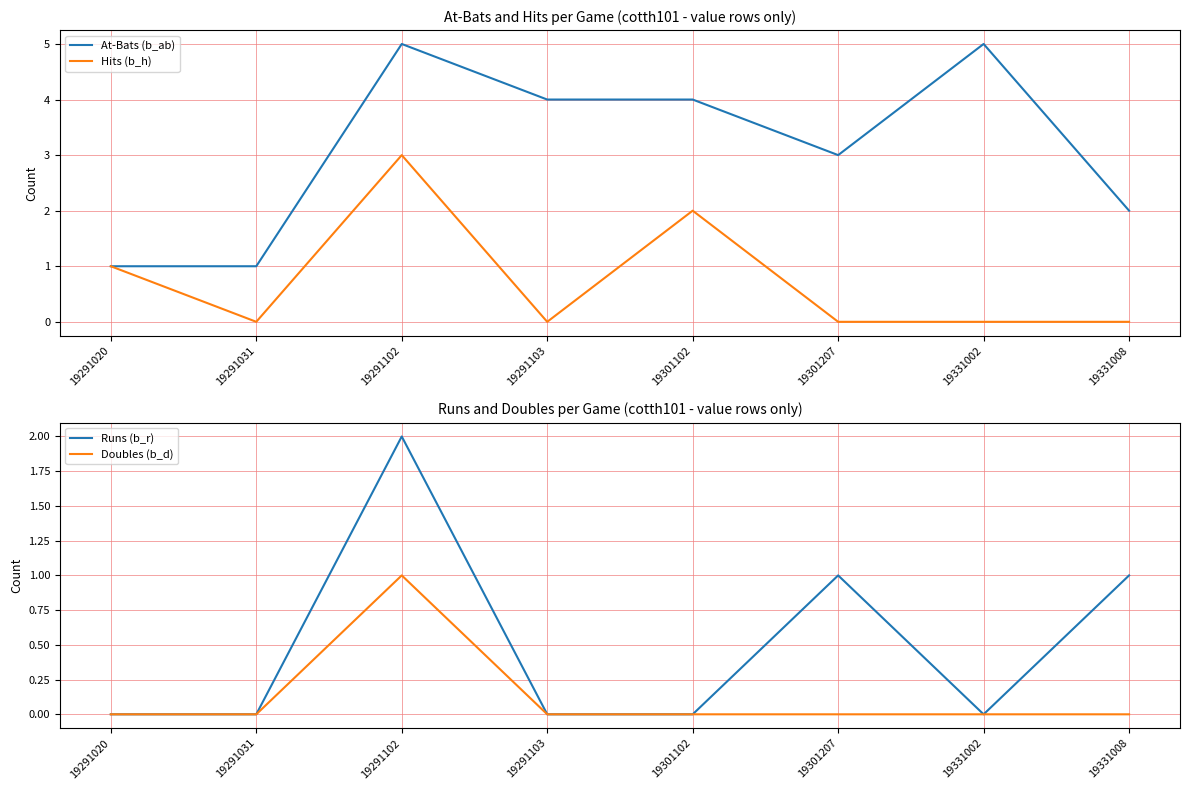

True or false: Runs (b_r) has more than 2 interior local peaks.

False